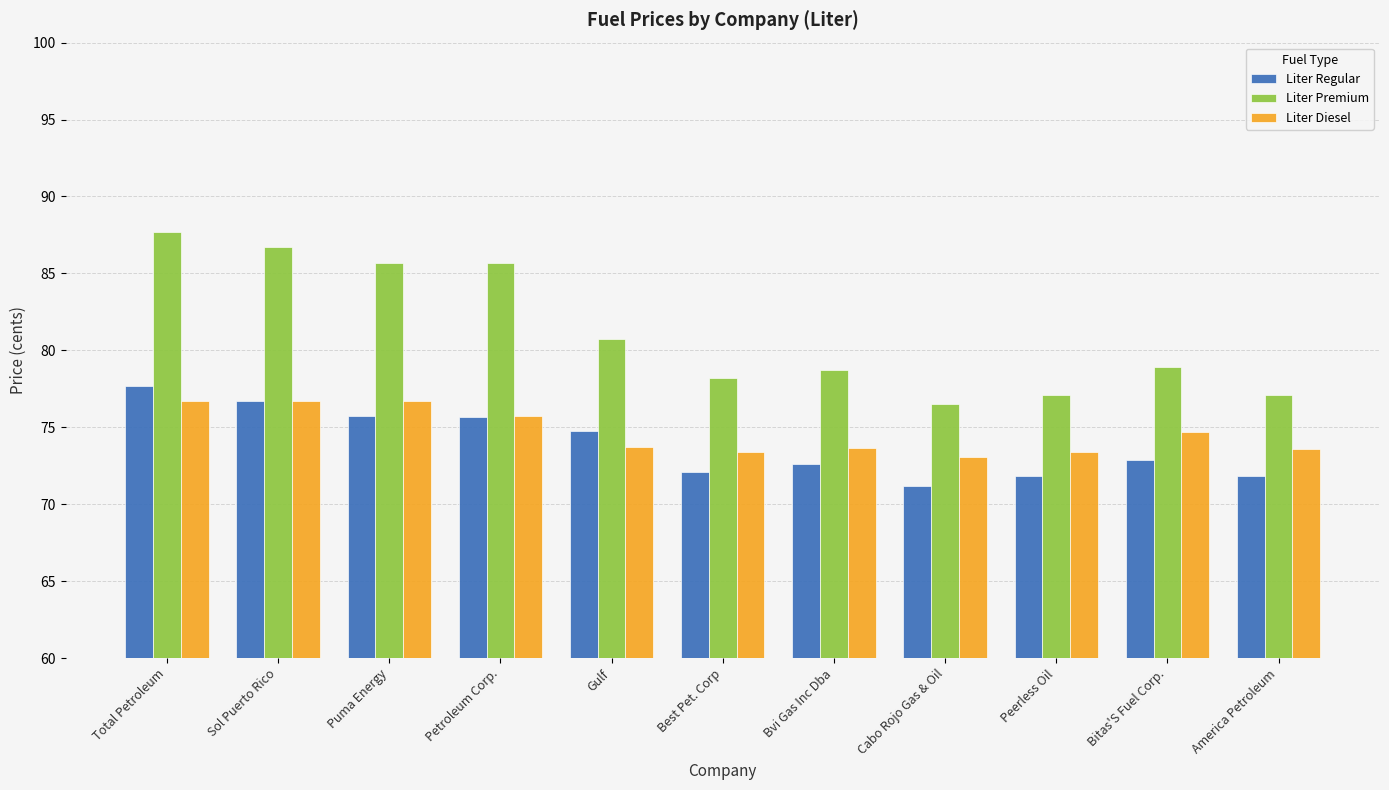

Rank the series at Best Pet. Corp from highest to lowest value.

Liter Premium, Liter Diesel, Liter Regular